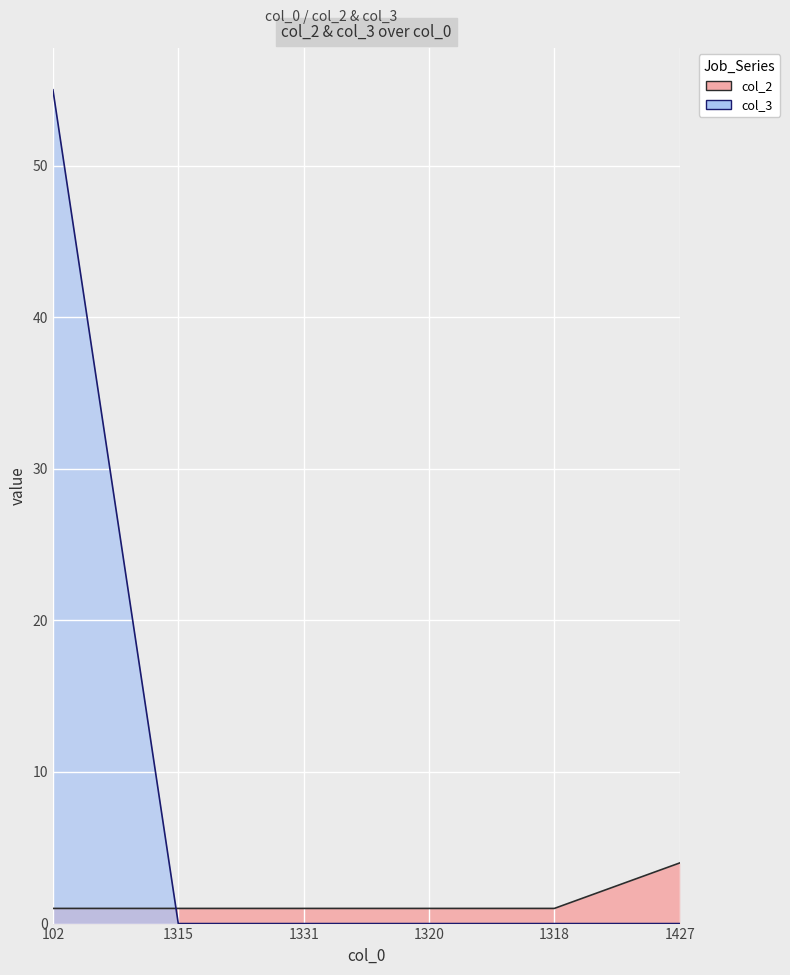

Which series has the largest range (max minus min)?

col_3